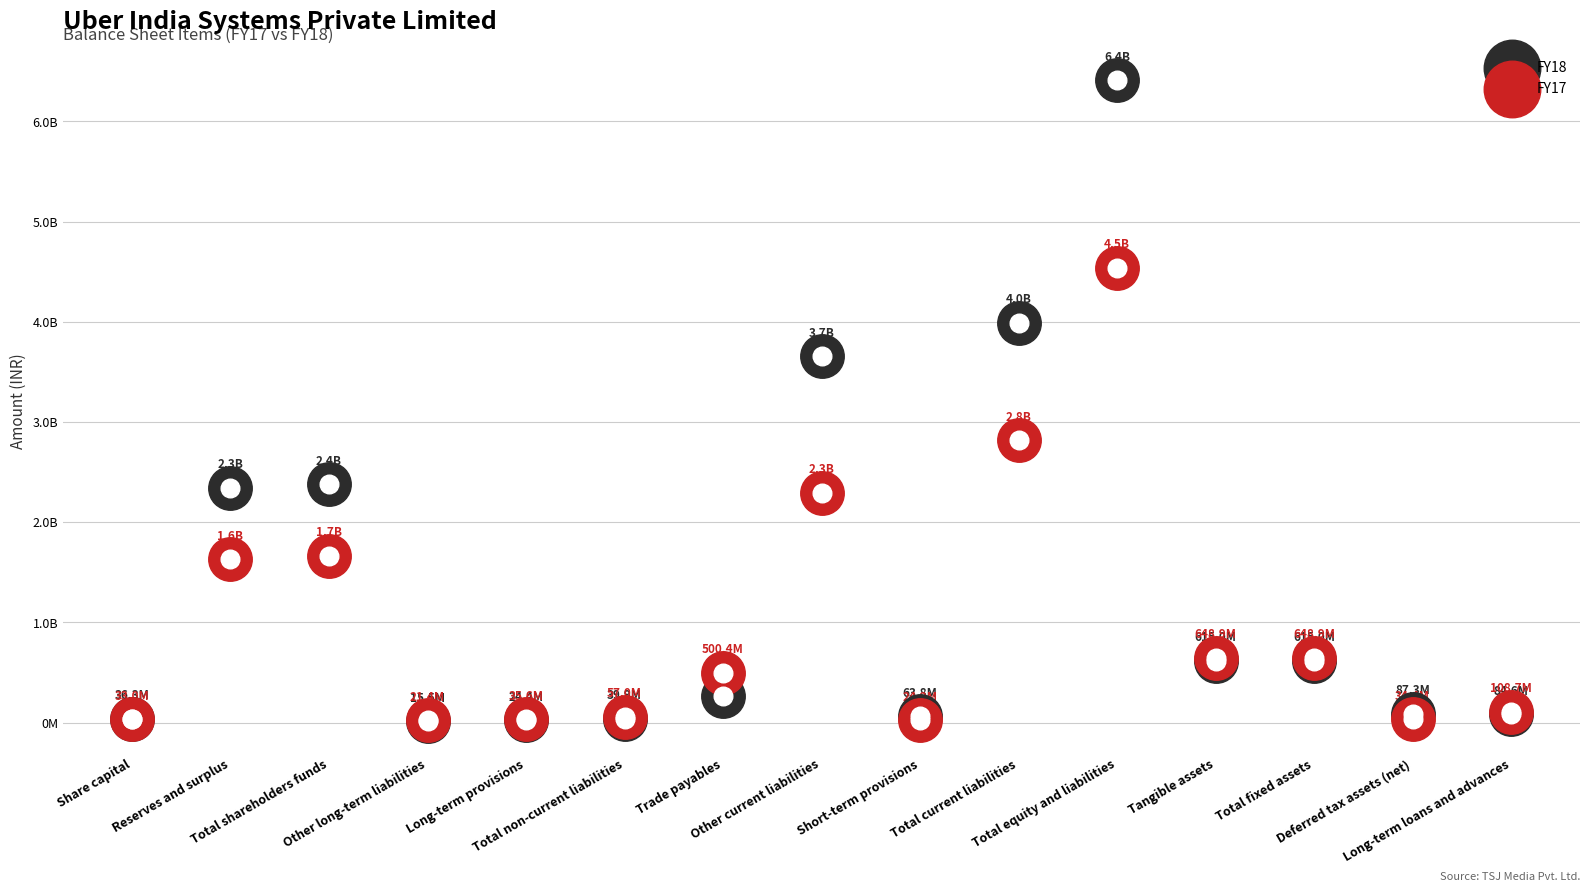

Which series has the largest total across all categories?

FY18